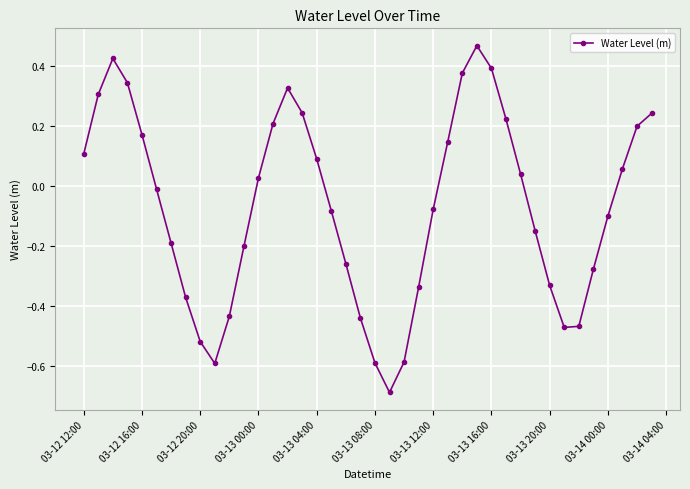

How many data points does each series have?

40